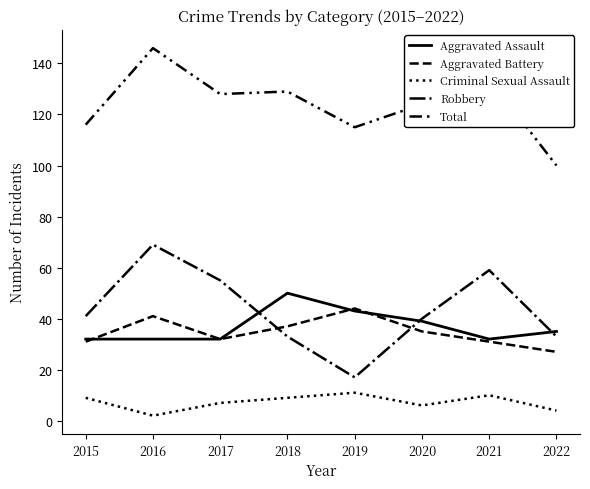

Is this an area chart (filled region under the line)?

No